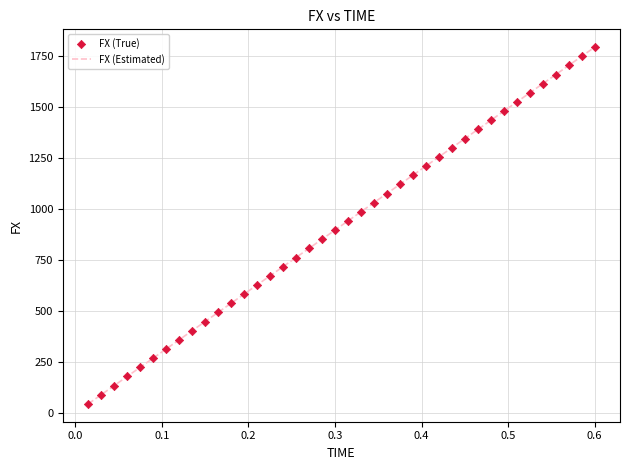

What is the difference between the maximum and minimum values?

1748.5